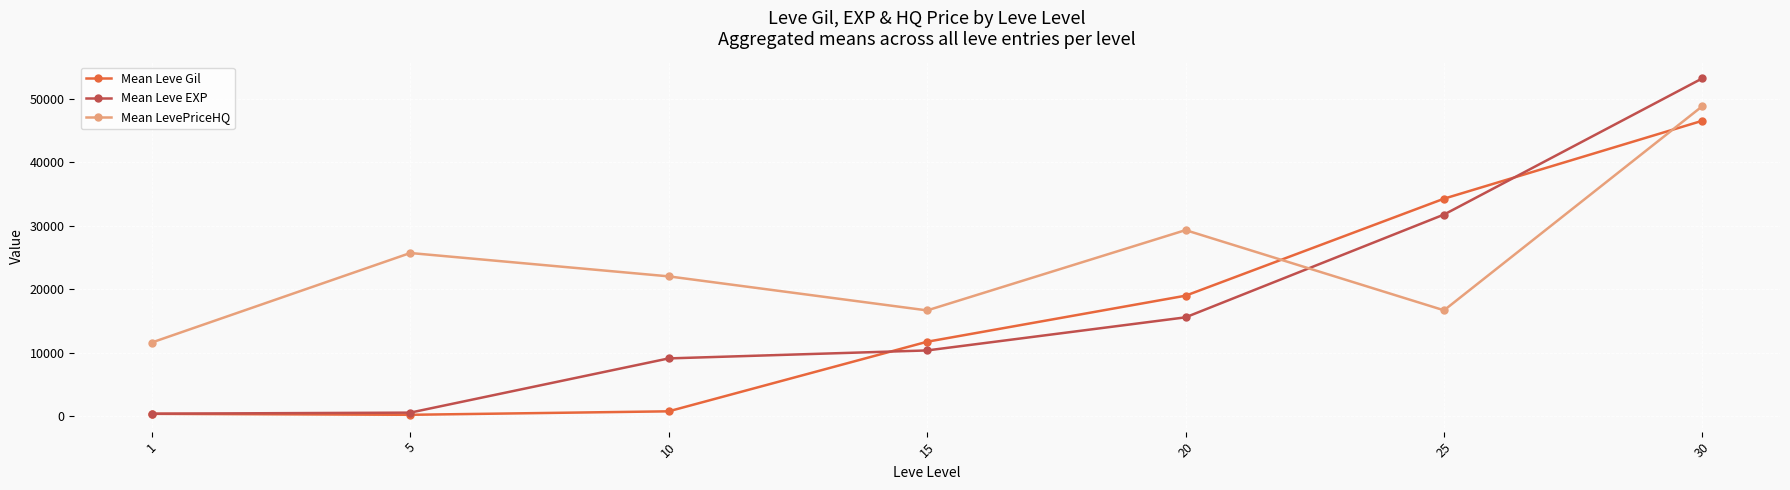

What is the highest value of the Mean Leve EXP series?

53202.5